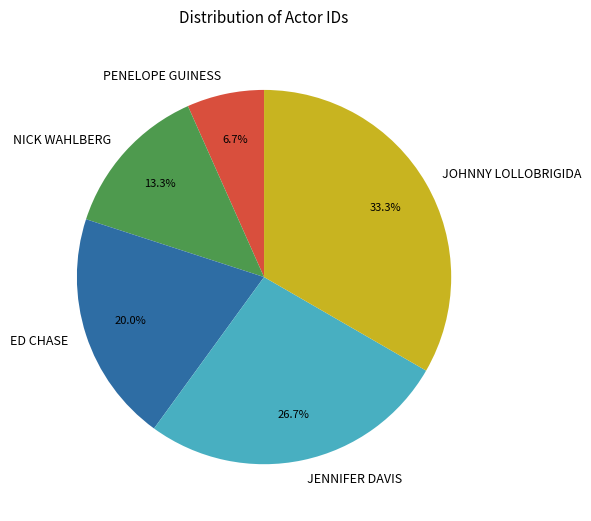

Which has a higher value, JOHNNY LOLLOBRIGIDA or NICK WAHLBERG?

JOHNNY LOLLOBRIGIDA